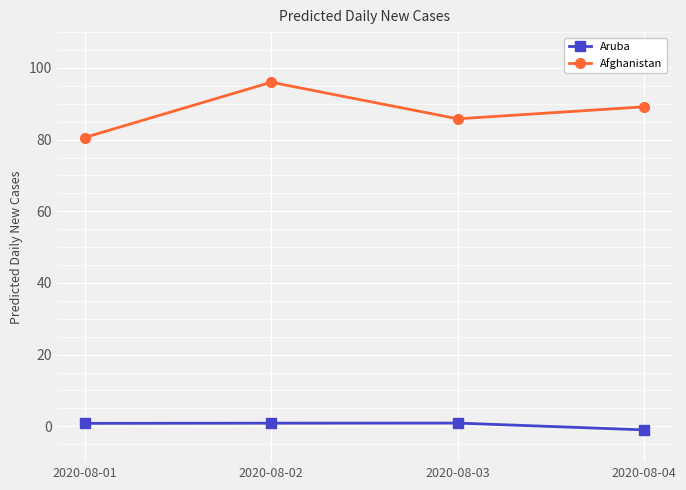

At 2020-08-04, list the series in order from largest to smallest.

Afghanistan, Aruba